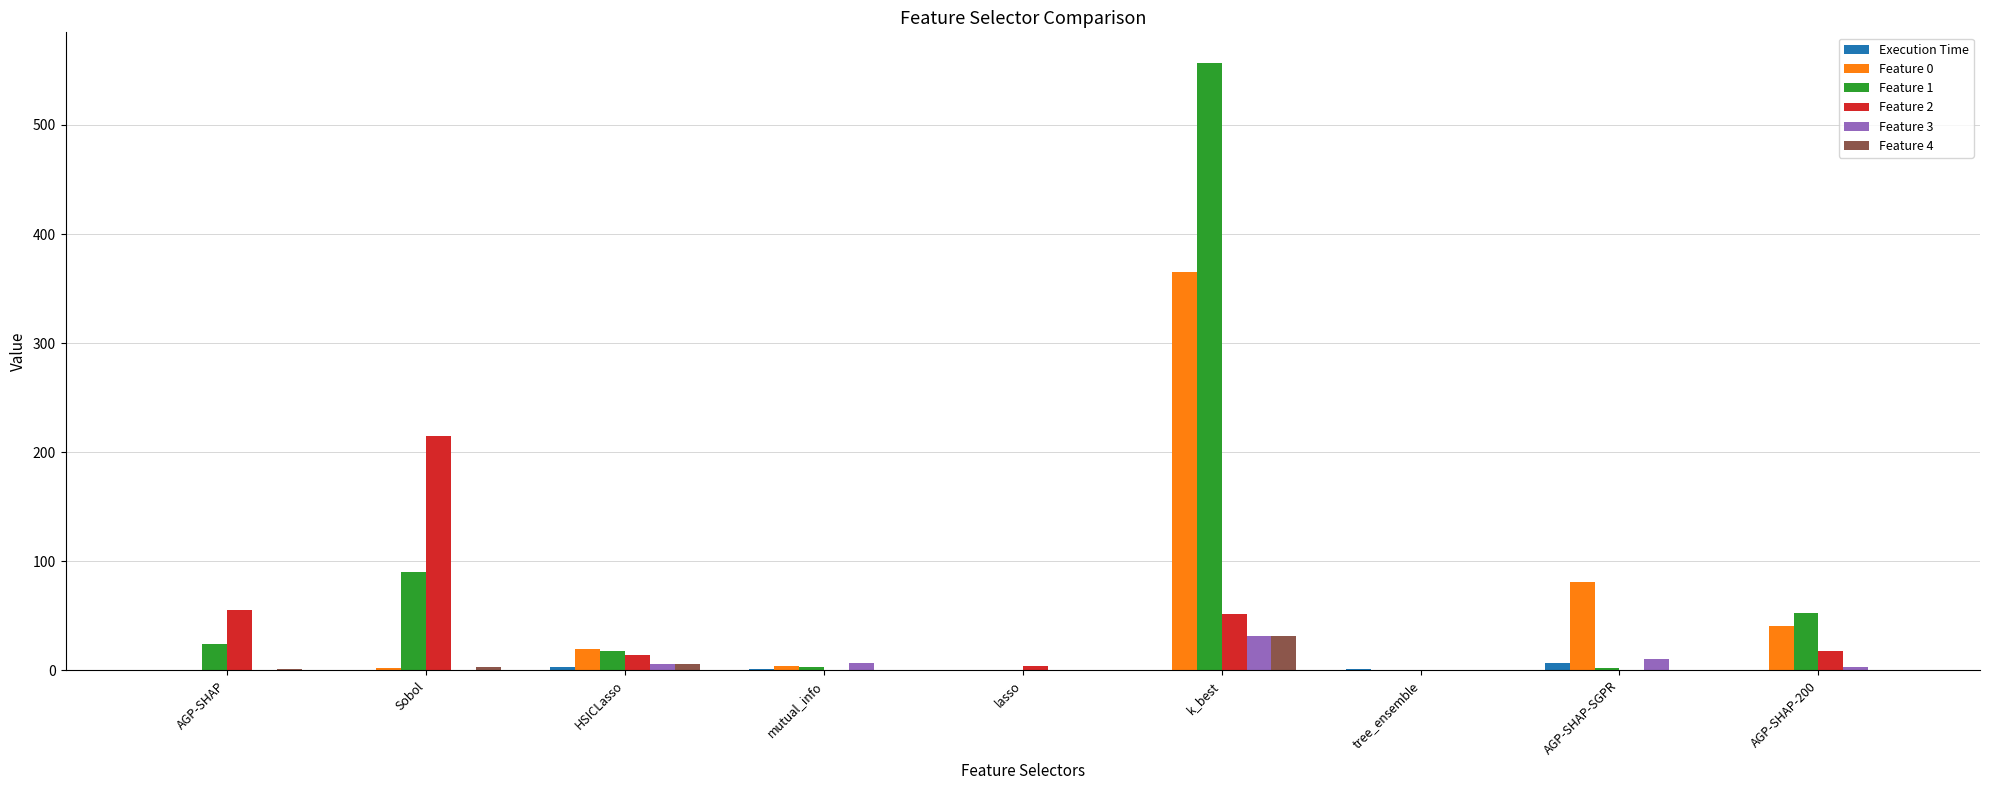

The value of Feature 0 at AGP-SHAP-200 is 58.3. True or false?

False